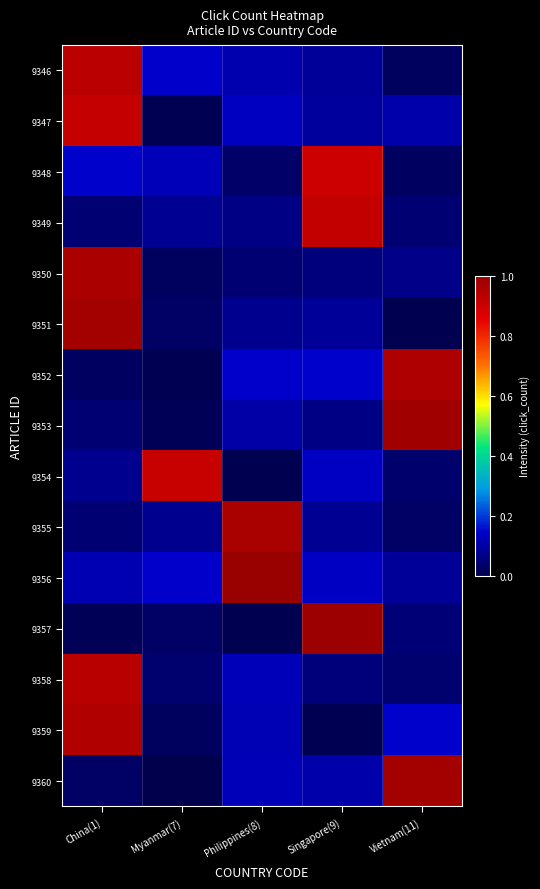

Reading left to right, list all the values displayed in this chart.

9346: China(1)=0.9	Myanmar(7)=0.1	Philippines(8)=0.1	Singapore(9)=0.1	Vietnam(11)=0.0
9347: China(1)=0.9	Myanmar(7)=0.0	Philippines(8)=0.1	Singapore(9)=0.1	Vietnam(11)=0.1
9348: China(1)=0.1	Myanmar(7)=0.1	Philippines(8)=0.0	Singapore(9)=0.9	Vietnam(11)=0.0
9349: China(1)=0.0	Myanmar(7)=0.1	Philippines(8)=0.1	Singapore(9)=0.9	Vietnam(11)=0.0
9350: China(1)=1.0	Myanmar(7)=0.0	Philippines(8)=0.0	Singapore(9)=0.1	Vietnam(11)=0.1
9351: China(1)=1.0	Myanmar(7)=0.0	Philippines(8)=0.1	Singapore(9)=0.1	Vietnam(11)=0.0
9352: China(1)=0.0	Myanmar(7)=0.0	Philippines(8)=0.1	Singapore(9)=0.1	Vietnam(11)=1.0
9353: China(1)=0.0	Myanmar(7)=0.0	Philippines(8)=0.1	Singapore(9)=0.1	Vietnam(11)=1.0
9354: China(1)=0.1	Myanmar(7)=0.9	Philippines(8)=0.0	Singapore(9)=0.1	Vietnam(11)=0.0
9355: China(1)=0.0	Myanmar(7)=0.1	Philippines(8)=1.0	Singapore(9)=0.1	Vietnam(11)=0.0
9356: China(1)=0.1	Myanmar(7)=0.1	Philippines(8)=1.0	Singapore(9)=0.1	Vietnam(11)=0.1
9357: China(1)=0.0	Myanmar(7)=0.0	Philippines(8)=0.0	Singapore(9)=1.0	Vietnam(11)=0.0
9358: China(1)=0.9	Myanmar(7)=0.0	Philippines(8)=0.1	Singapore(9)=0.1	Vietnam(11)=0.0
9359: China(1)=1.0	Myanmar(7)=0.0	Philippines(8)=0.1	Singapore(9)=0.0	Vietnam(11)=0.1
9360: China(1)=0.0	Myanmar(7)=0.0	Philippines(8)=0.1	Singapore(9)=0.1	Vietnam(11)=1.0